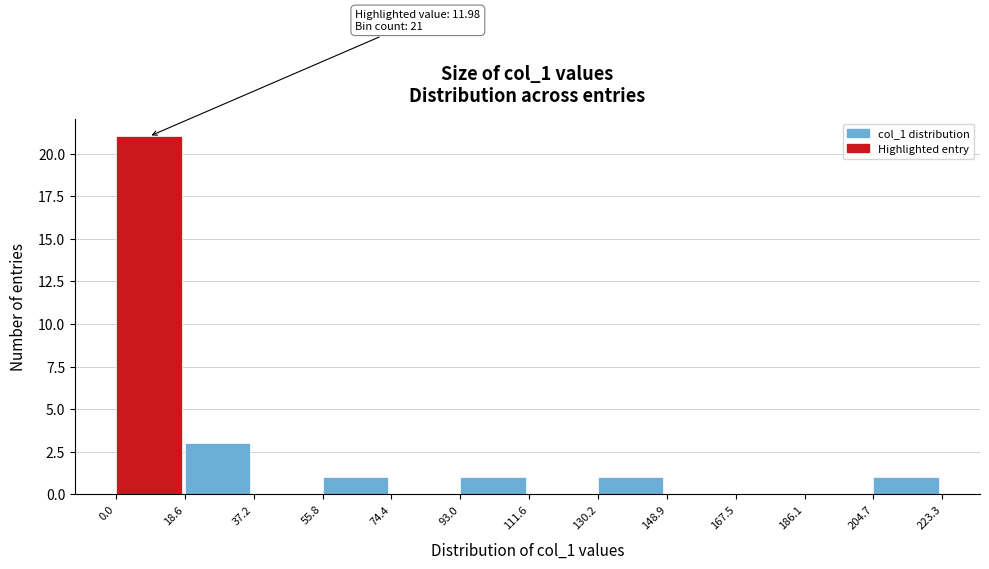

Which range on the x-axis has the tallest bar?

0.0 to 18.6